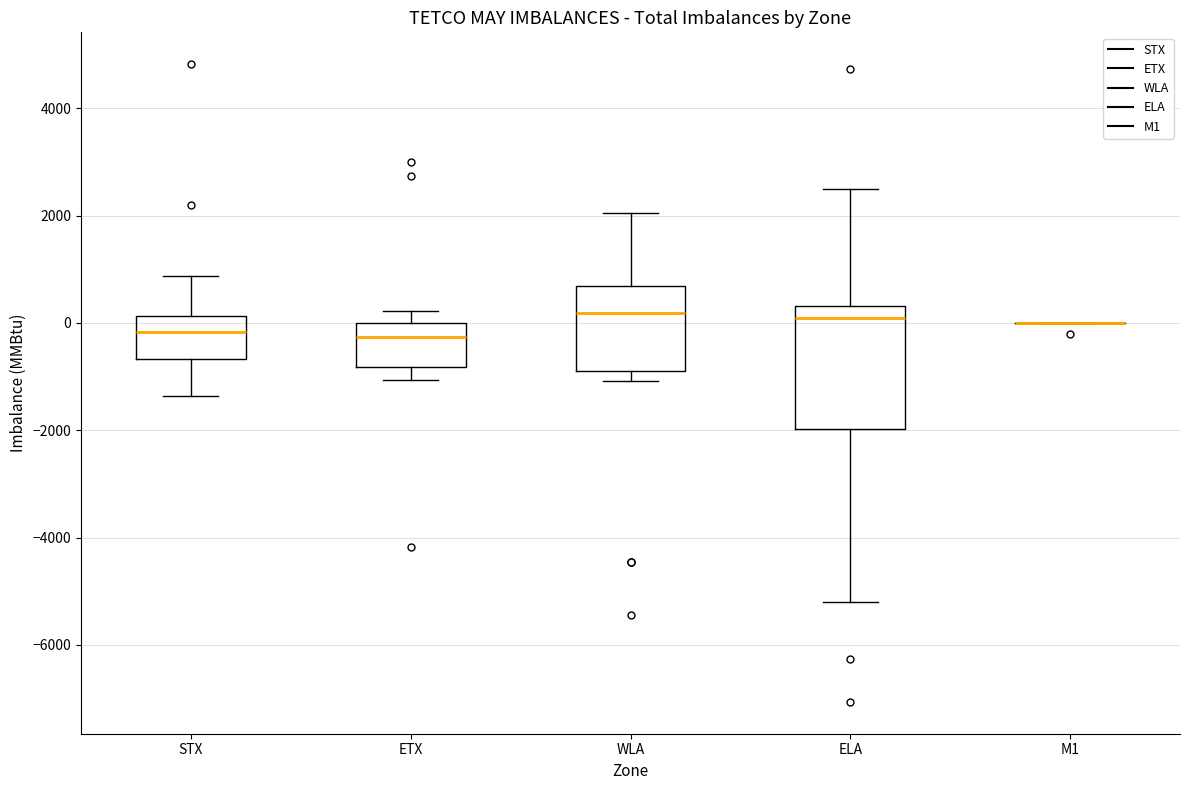

Which box is the tallest, from its lower edge to its upper edge?

ELA